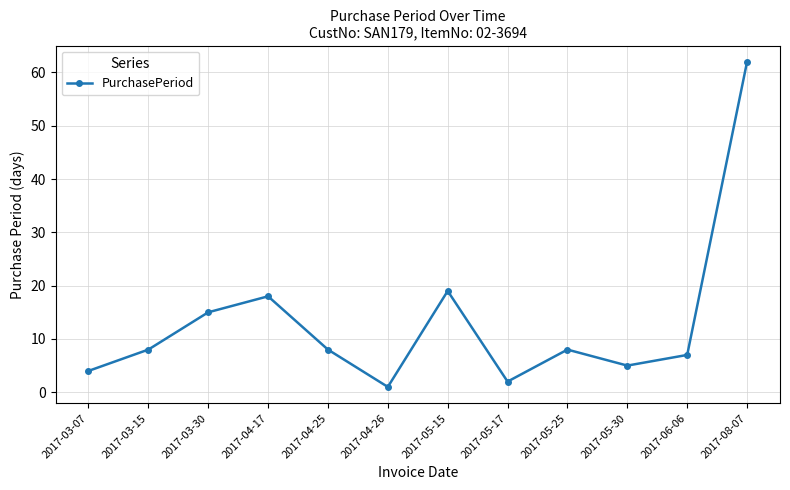

What is the ratio of the value at 2017-04-25 to the value at 2017-05-15?

0.4